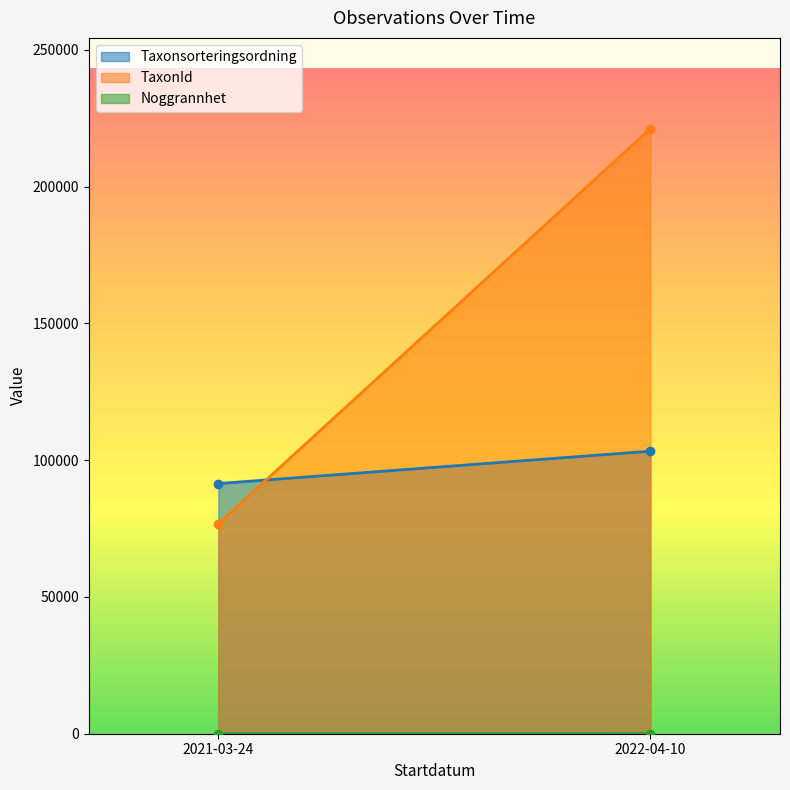

What is the average value of the Taxonsorteringsordning series?

97350